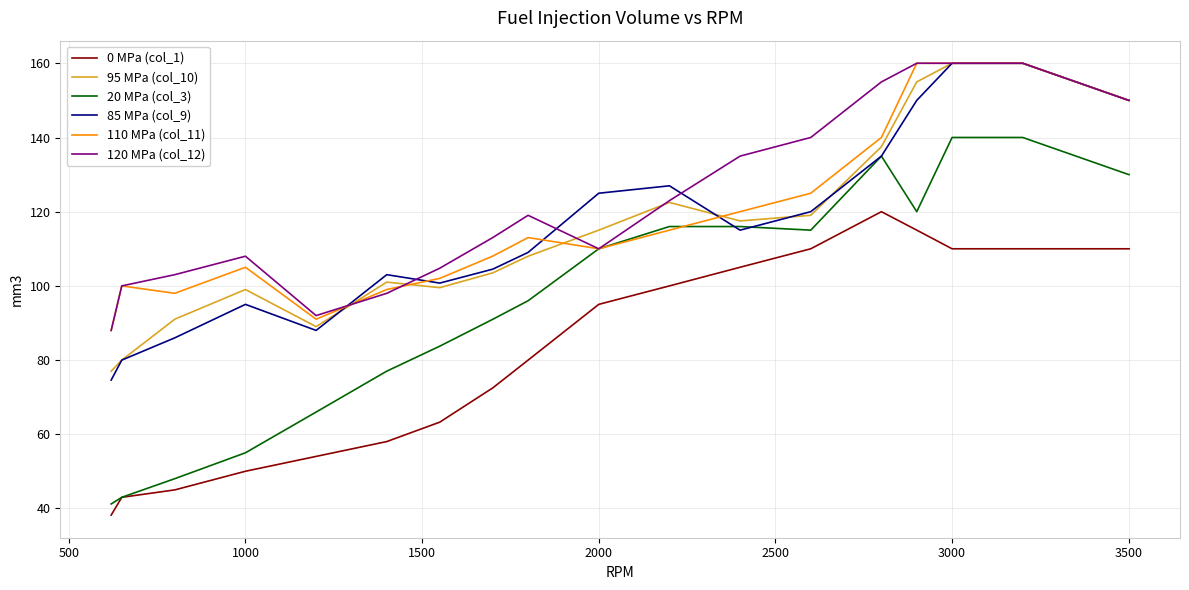

Which series has the largest range (max minus min)?

20 MPa (col_3)